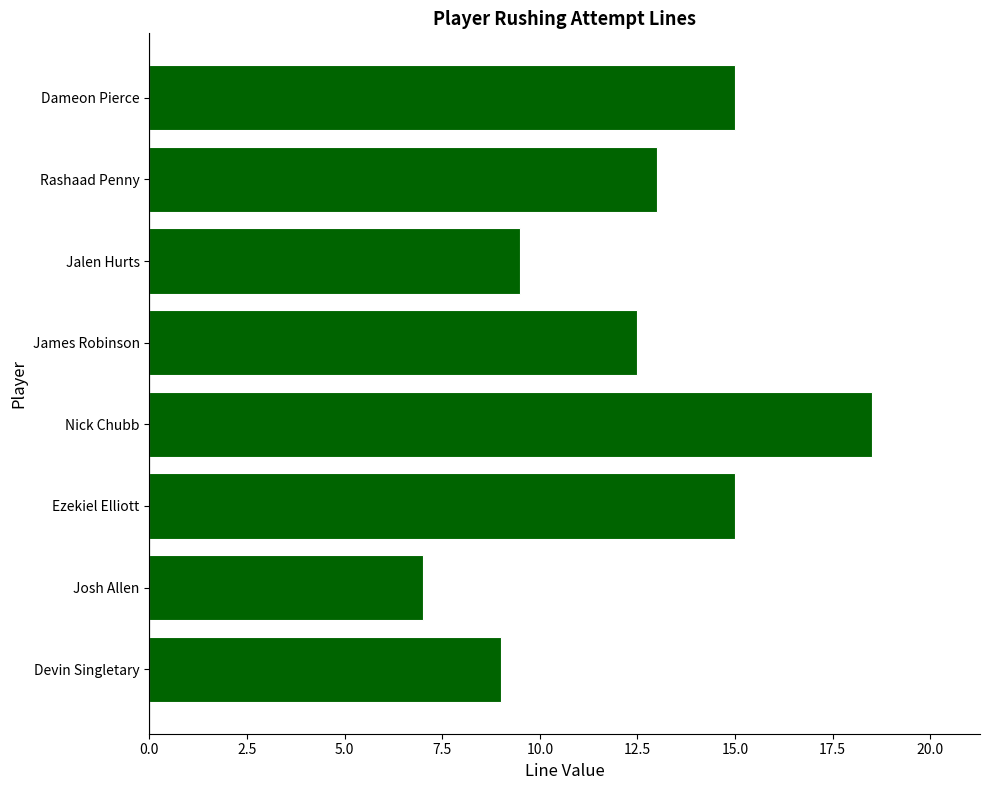

Reading bottom to top, what are all the values shown in this chart?

Devin Singletary=9.0	Josh Allen=7.0	Ezekiel Elliott=15.0	Nick Chubb=18.5	James Robinson=12.5	Jalen Hurts=9.5	Rashaad Penny=13.0	Dameon Pierce=15.0